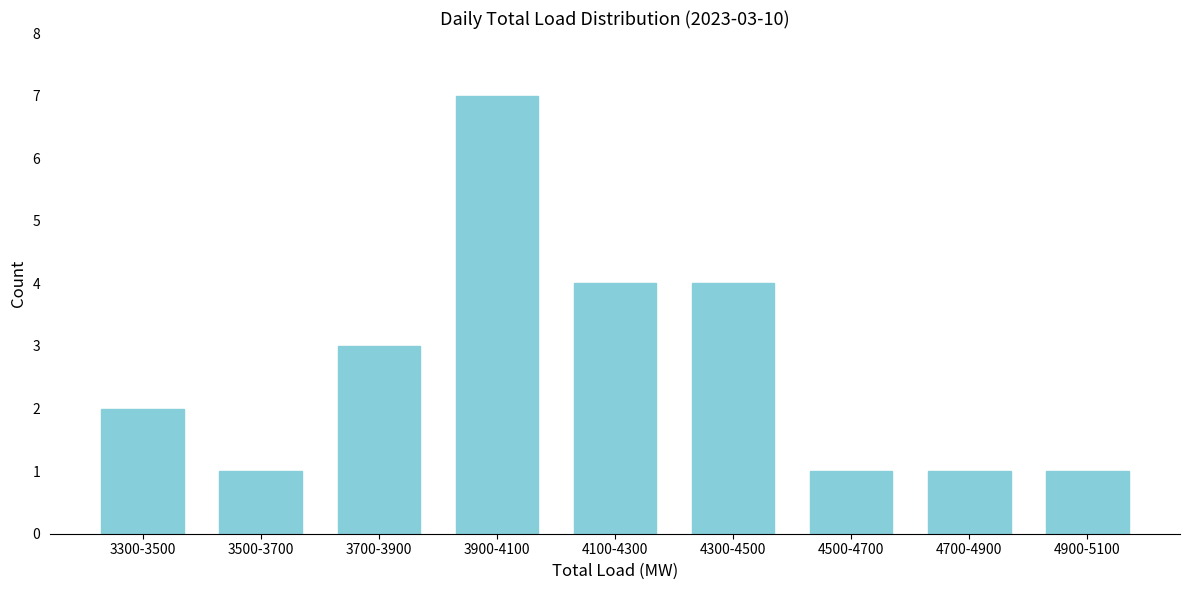

Reading left to right, list all the values displayed in this chart.

3300-3500=2	3500-3700=1	3700-3900=3	3900-4100=7	4100-4300=4	4300-4500=4	4500-4700=1	4700-4900=1	4900-5100=1